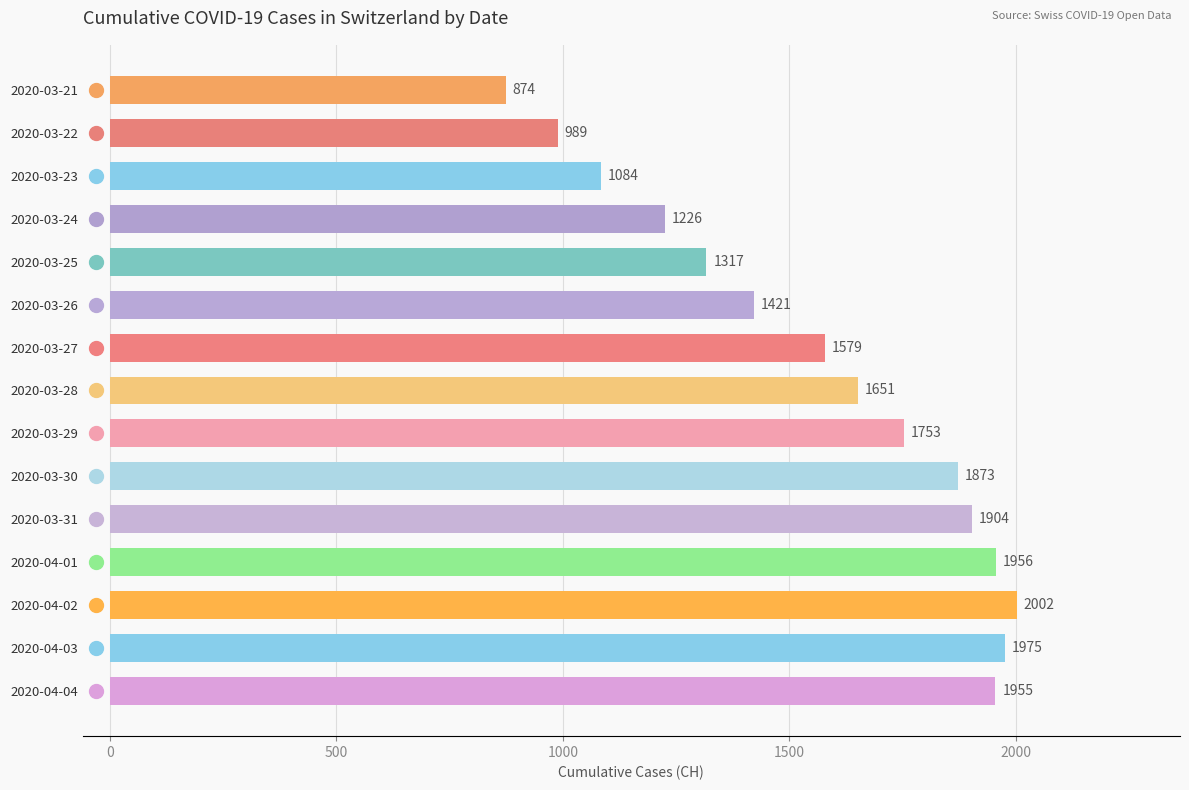

Which category has the lowest value across all series?

2020-03-21